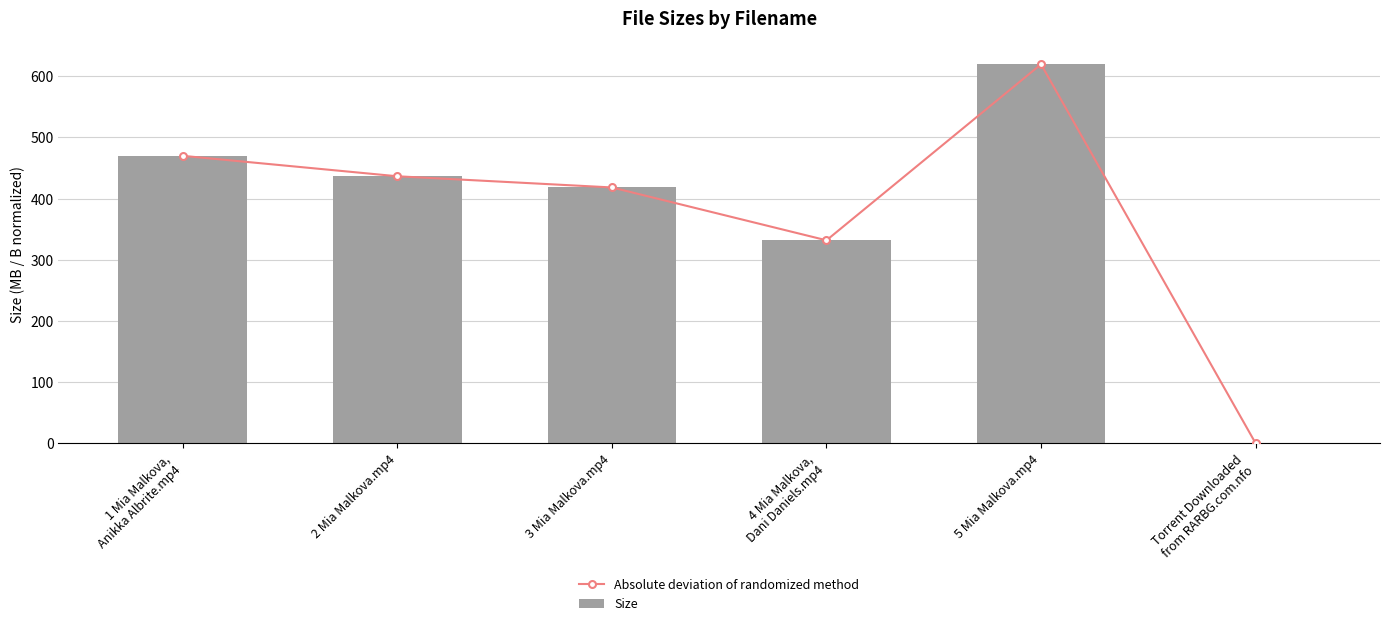

Is the value of Absolute deviation of randomized method at 4 Mia Malkova,
Dani Daniels.mp4 greater than the value of Size at 3 Mia Malkova.mp4?

No